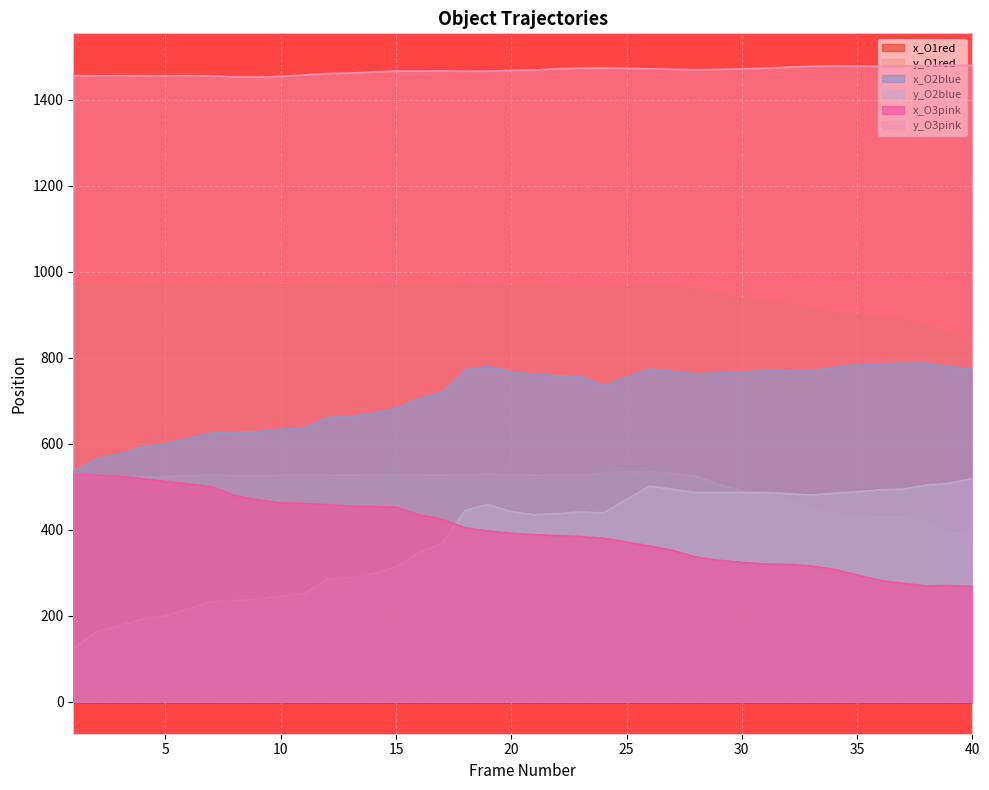

The value of y_O2blue at 8 is 236.0. True or false?

True